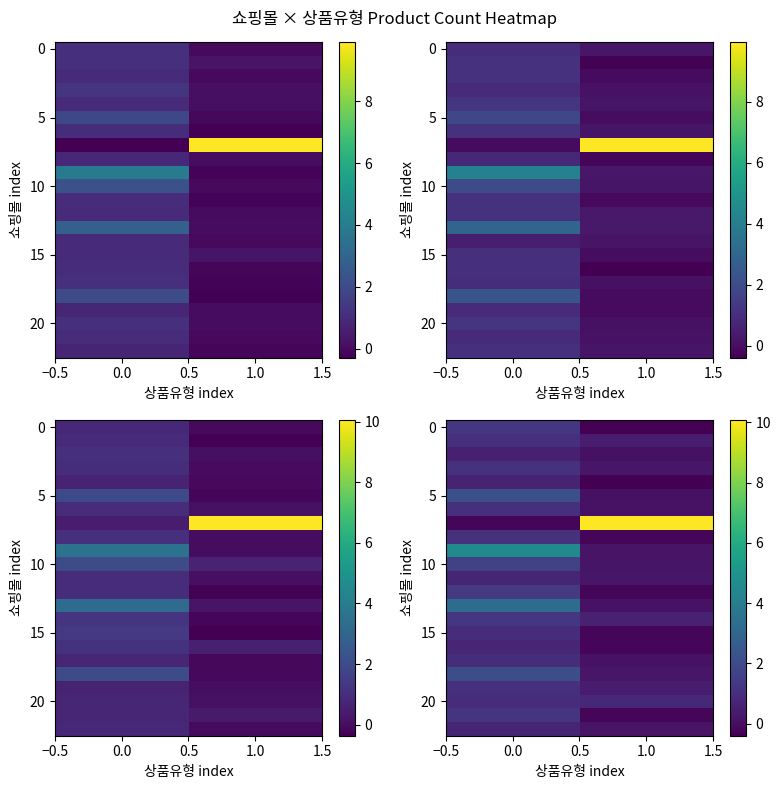

How many data points does each series have?

2